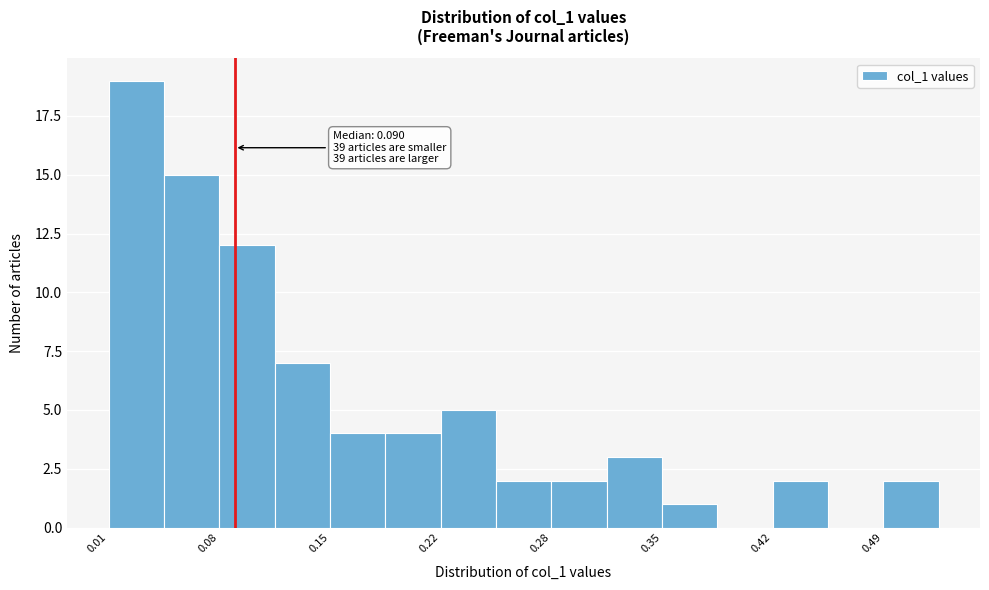

Read against the x-axis, roughly where is the centre of the tallest bar?

0.03